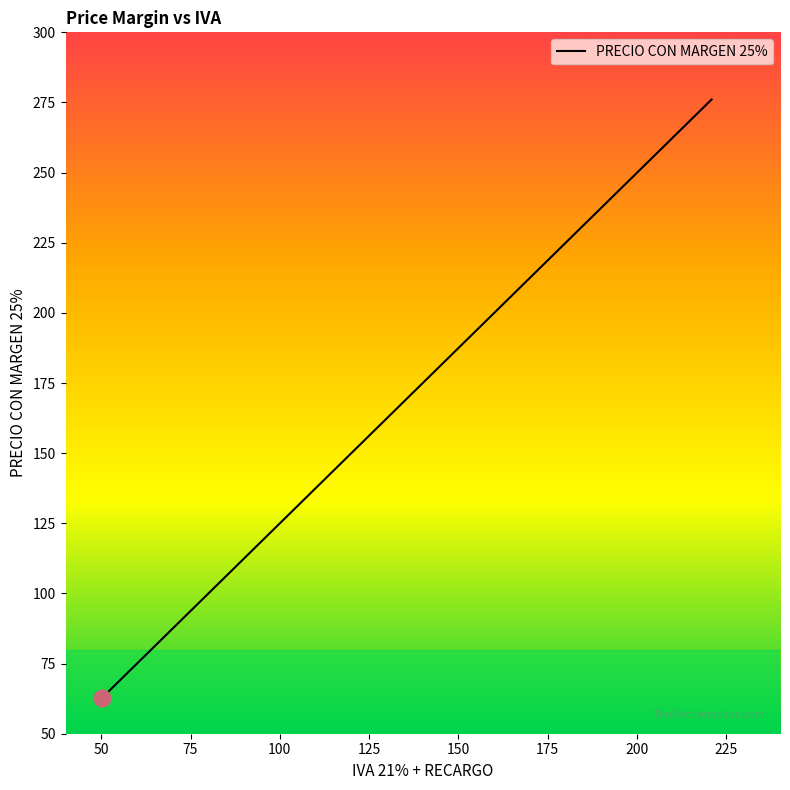

What is the maximum value shown in the chart?

276.1